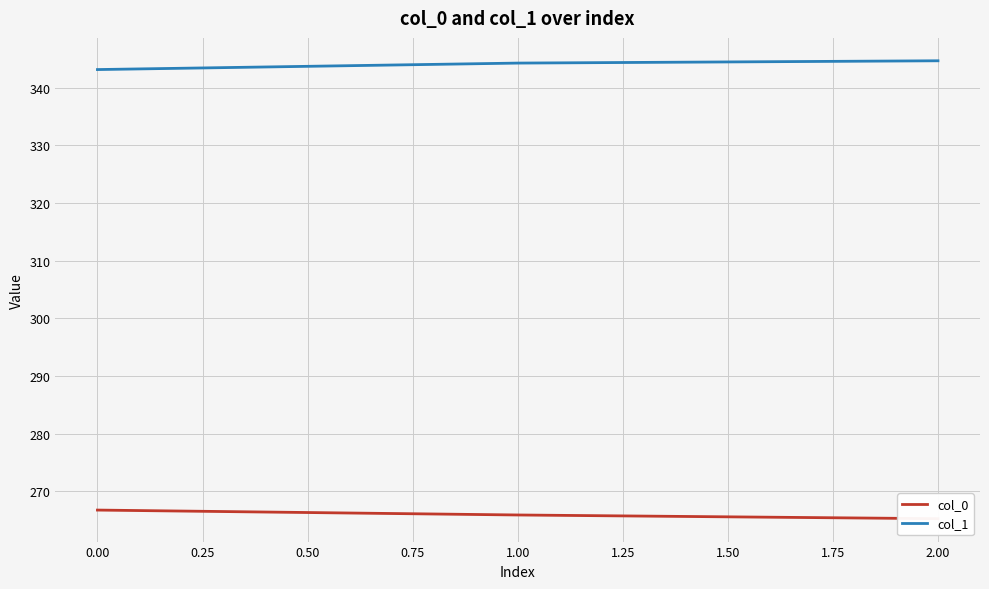

What is the maximum value for col_1?

344.7